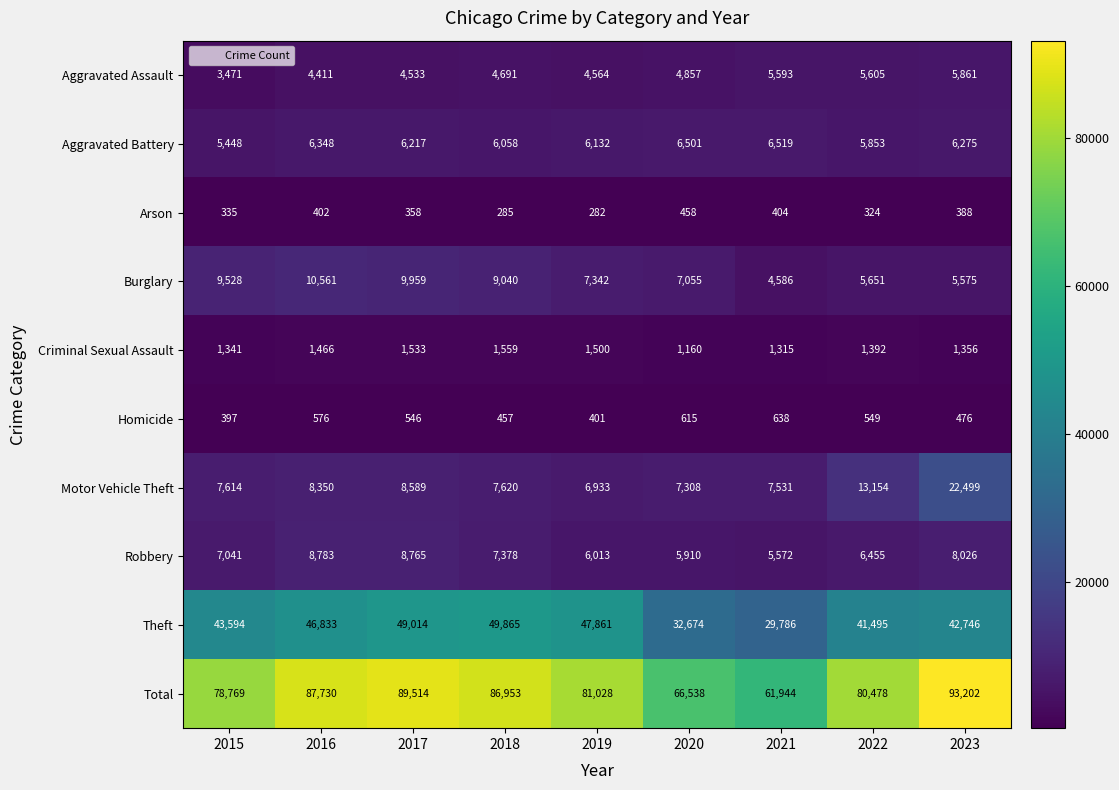

What is the total value across all series at 2019?

162056